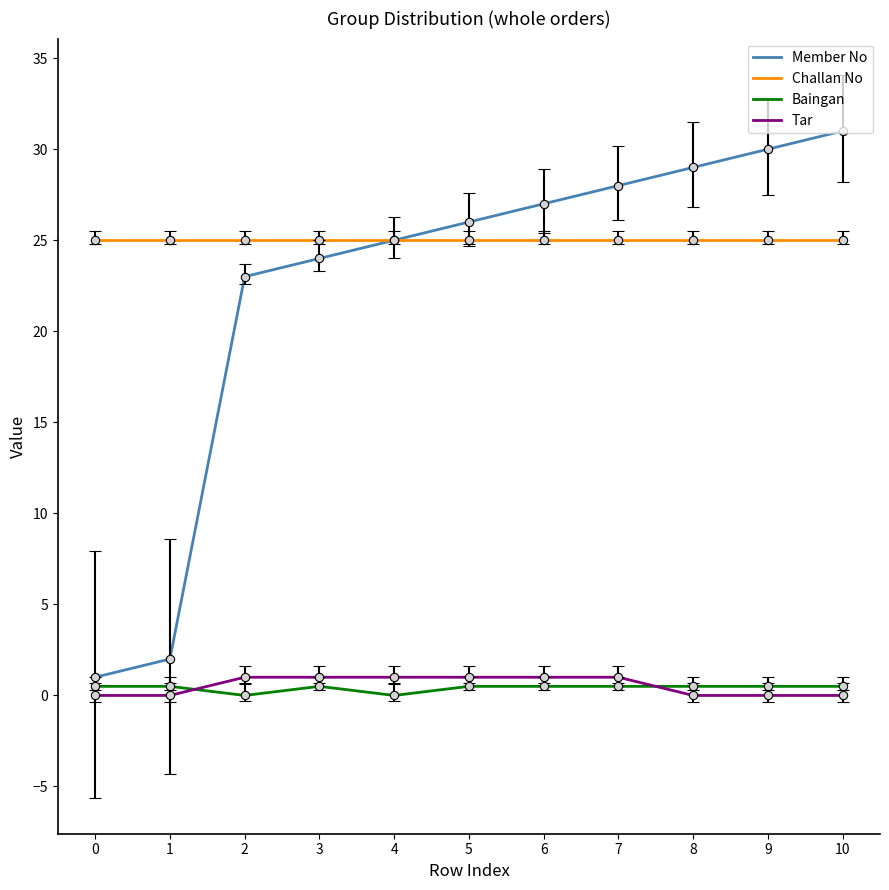

Is the value of Member No at 2 greater than the value of Challan No at 7?

No